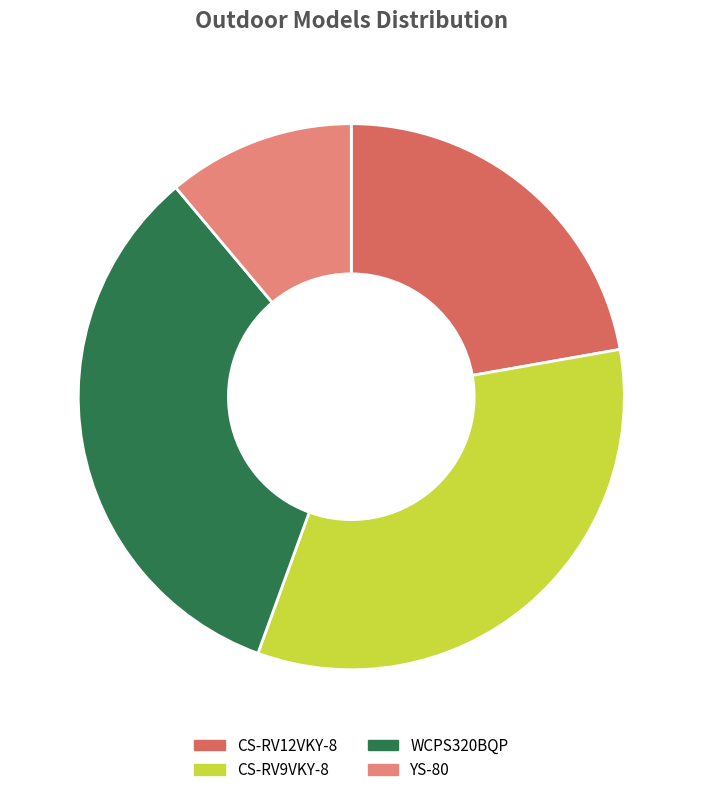

The CS-RV9VKY-8 slice represents 28% of the pie. True or false?

False